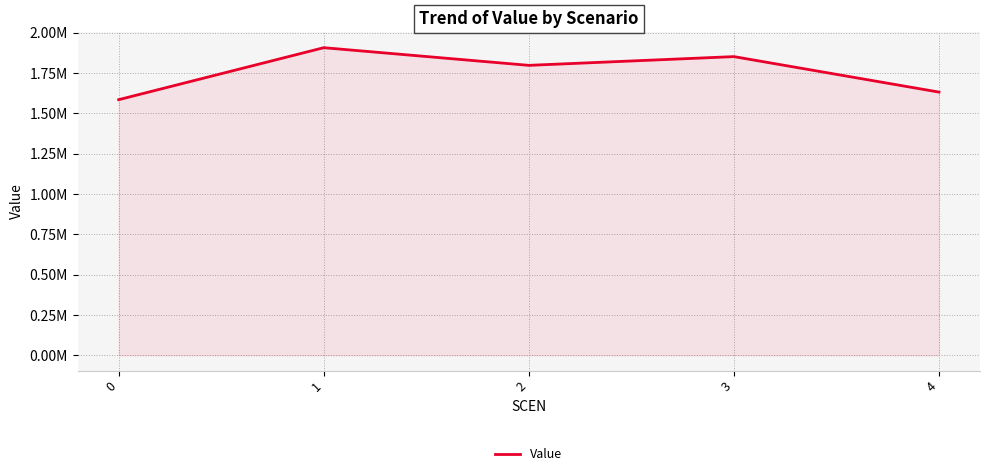

The value at 2 is 1235196.8. True or false?

False